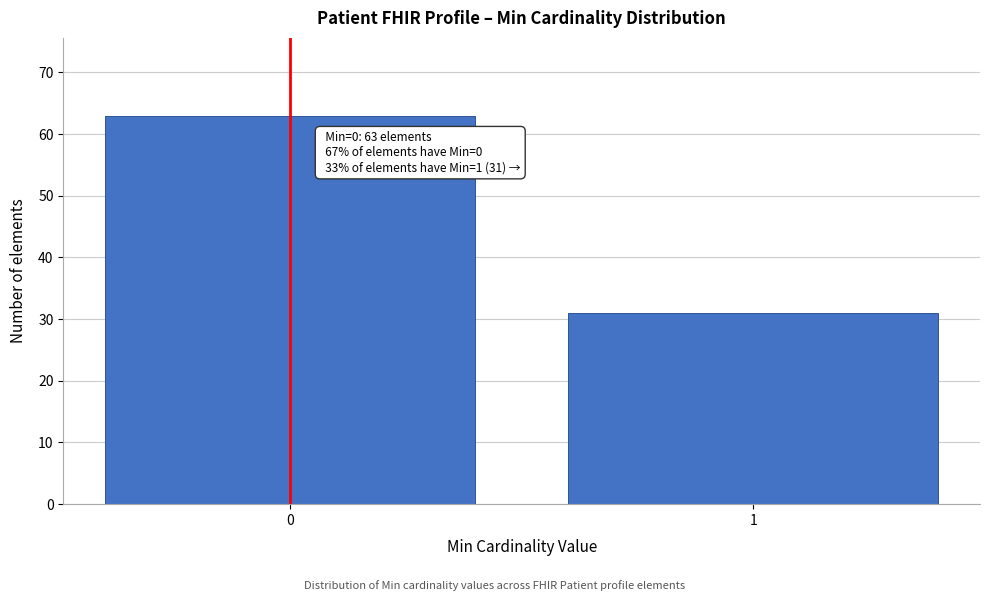

Reading left to right, transcribe all the data shown in this chart.

63	31